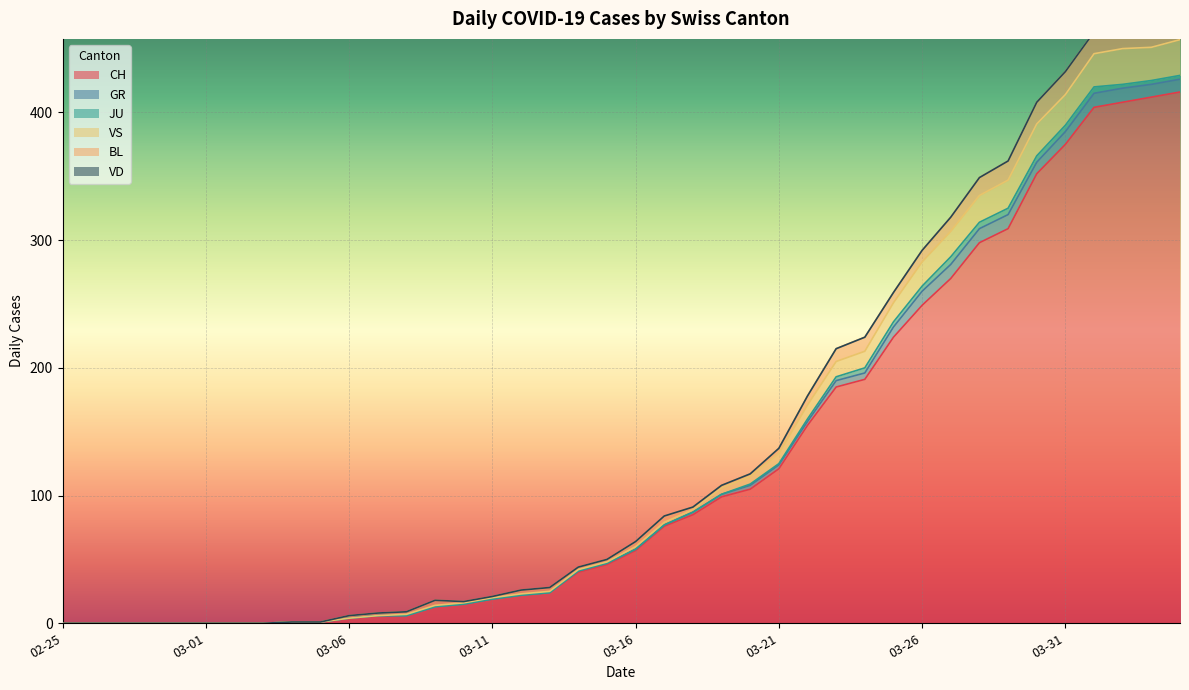

Which series has the largest total across all categories?

CH